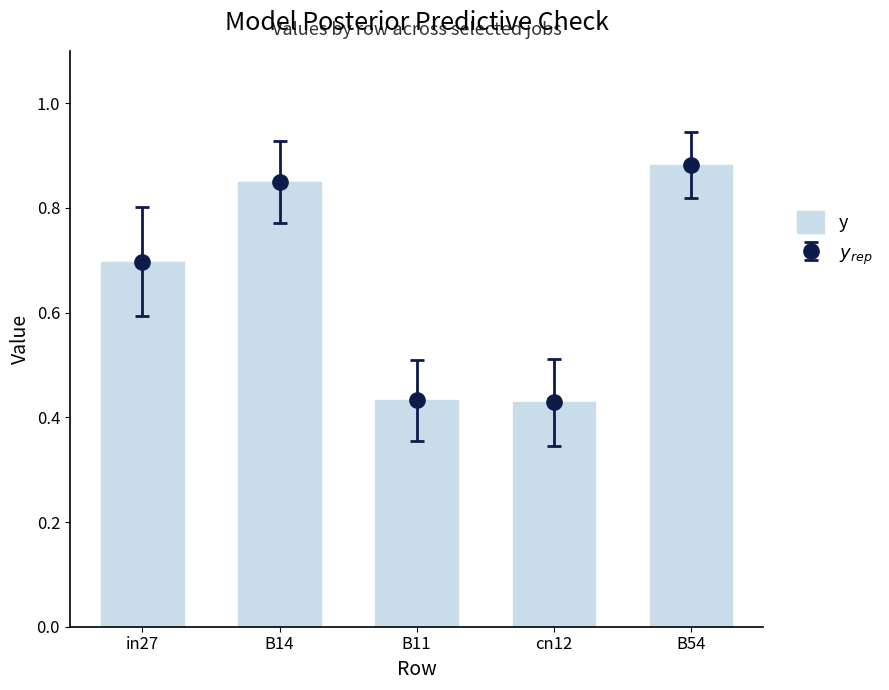

How many values are between 0 and 1?

5